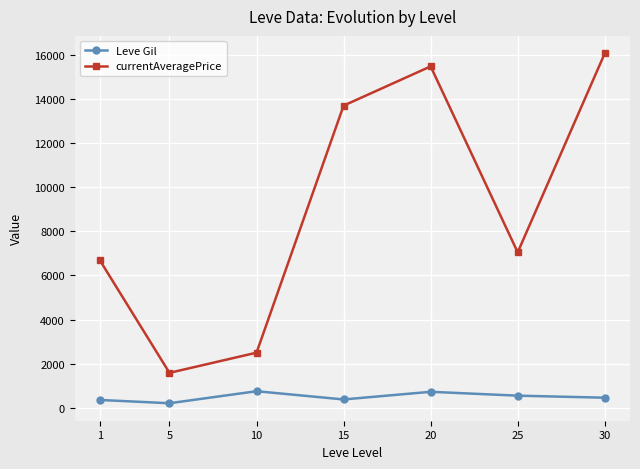

Where is the first local maximum for Leve Gil?

10